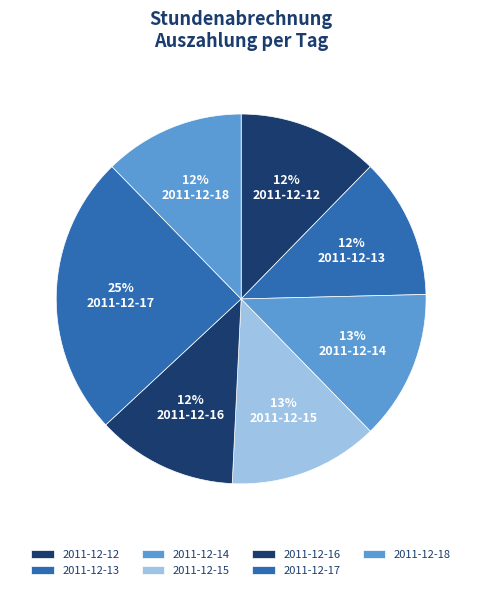

How many segments does this pie chart have?

7